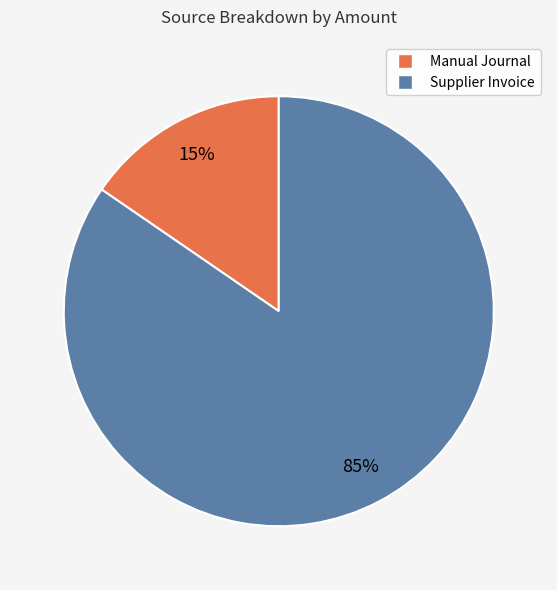

To the nearest percent, what is the combined percentage of Manual Journal and Supplier Invoice?

100%